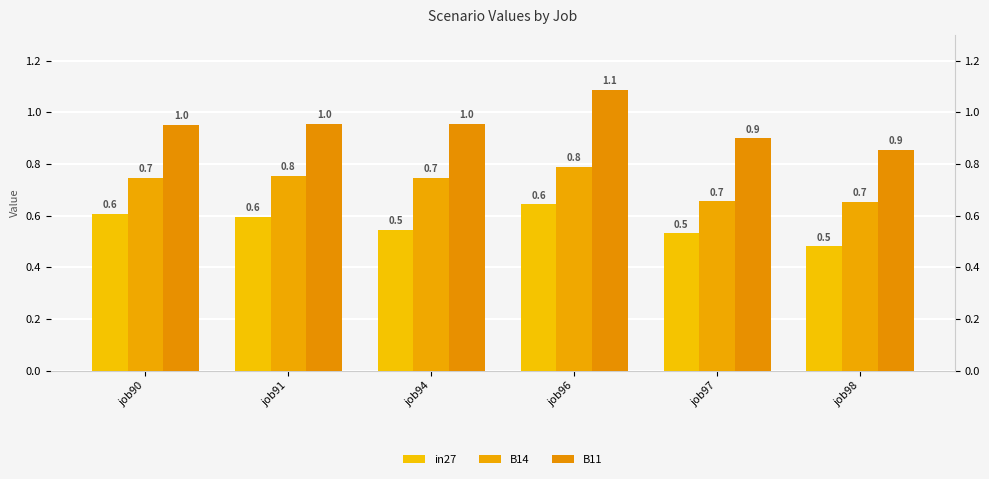

Which series has the widest spread of values?

B11